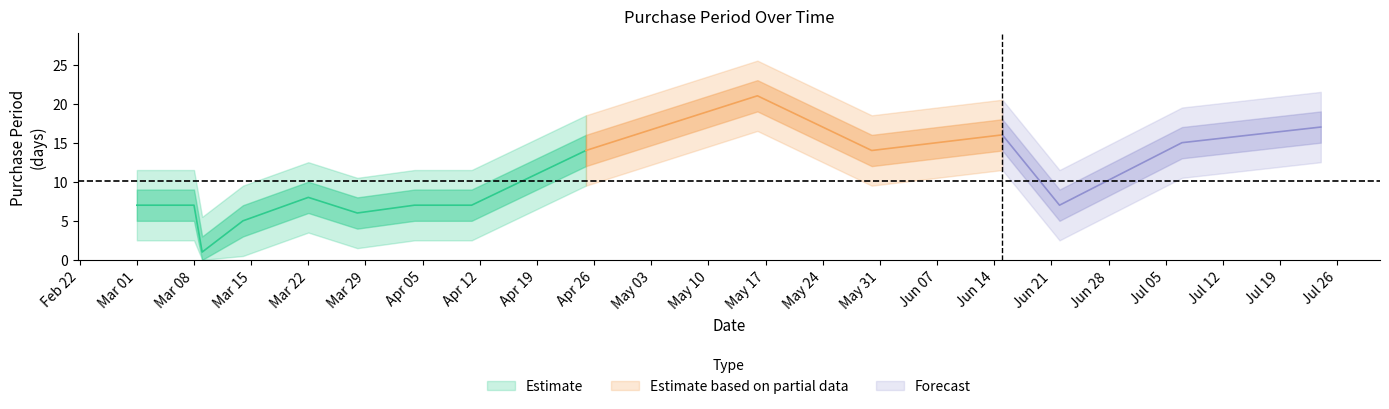

Approximately how many times larger is the value at 2017-06-15 compared to 2017-07-07?

1.1